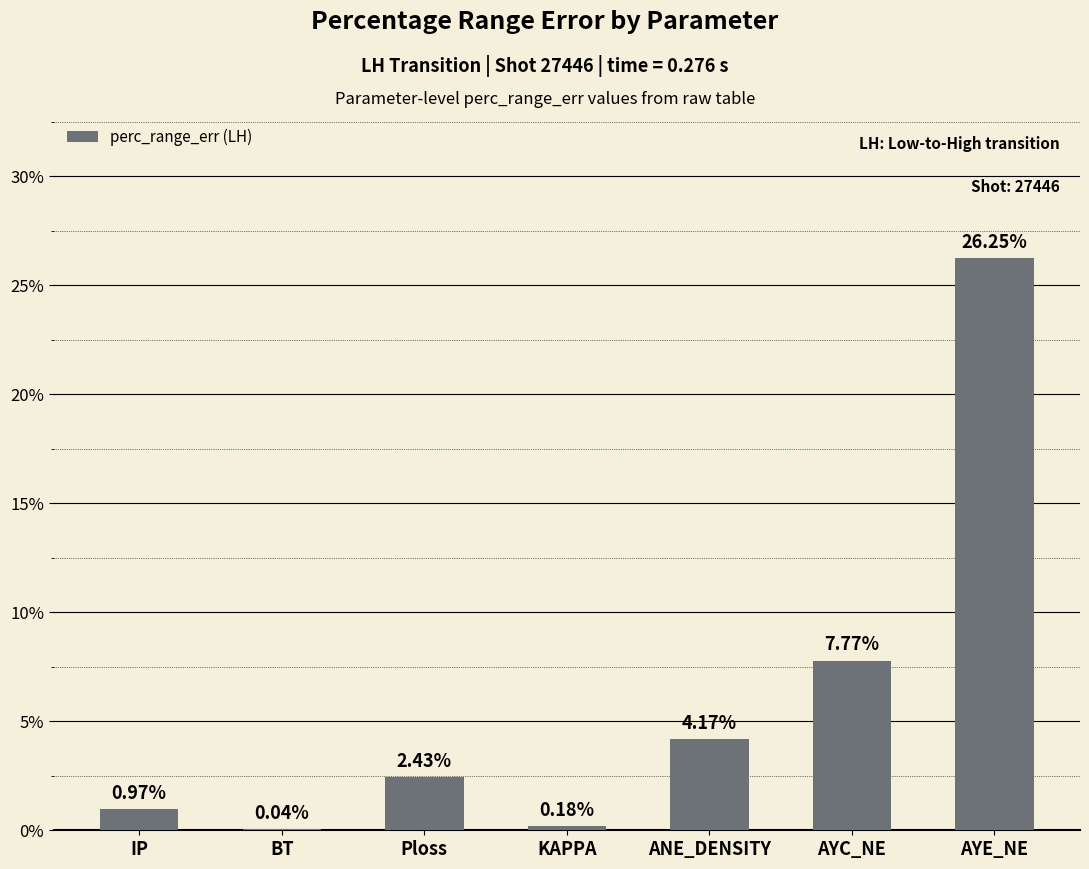

What is the sum of all values?

41.8